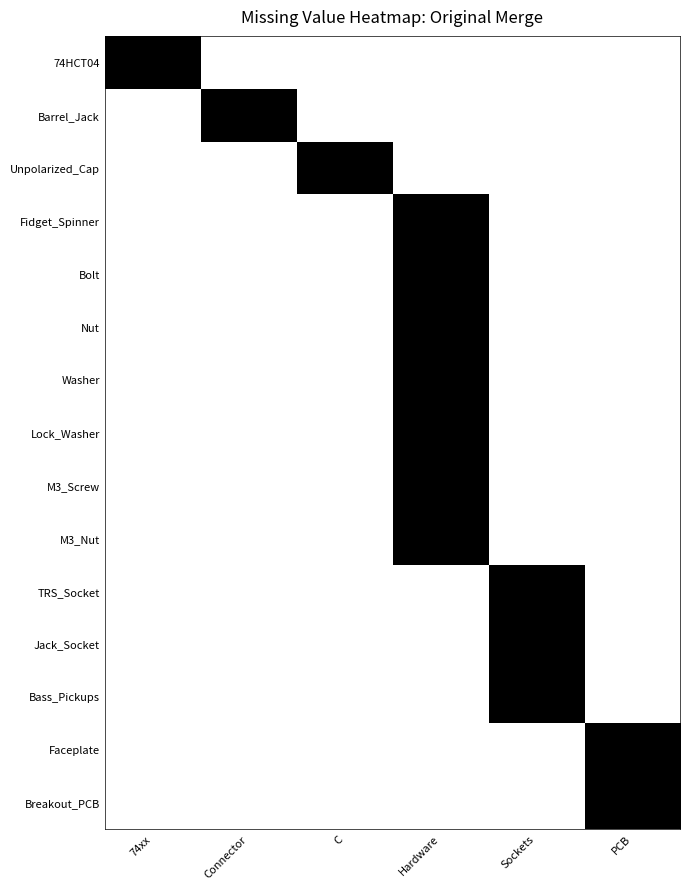

At how many categories does at least one series exceed 0?

6